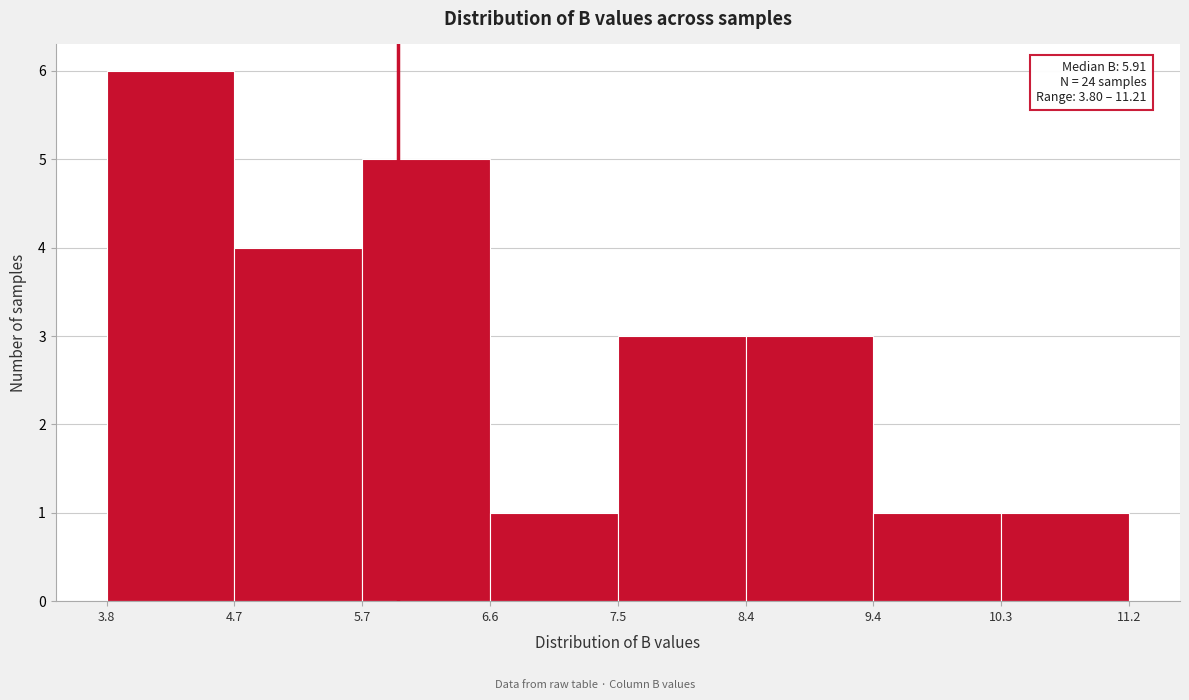

Which range on the x-axis has the tallest bar?

3.8 to 4.7